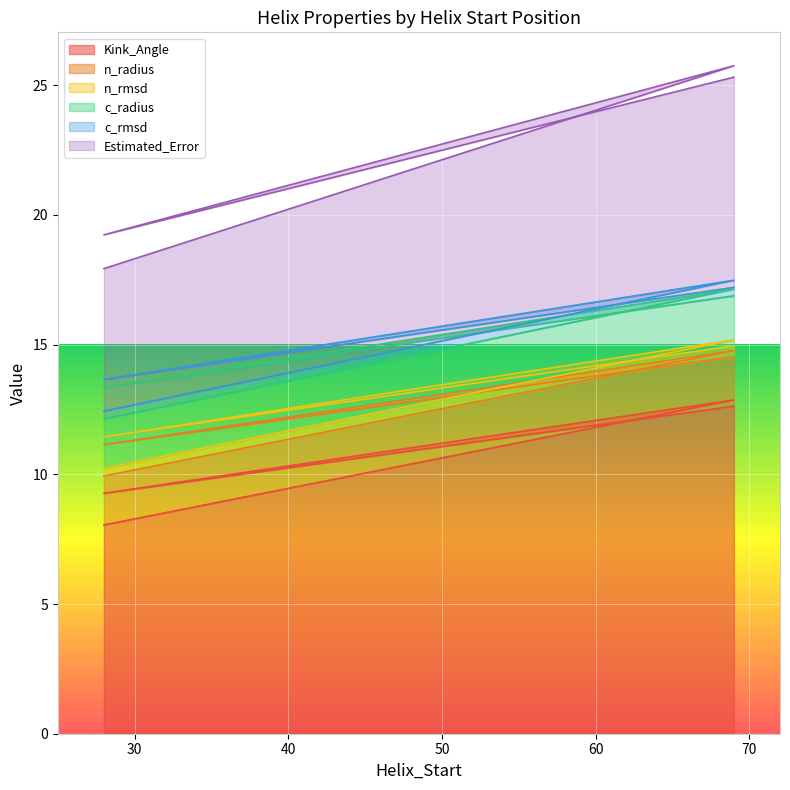

At which category does n_rmsd reach its first local valley?

28